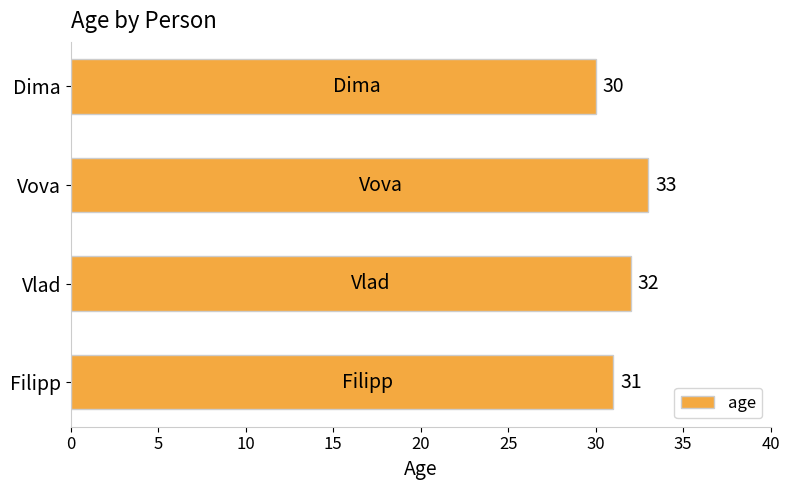

Count the number of categories in the chart.

4